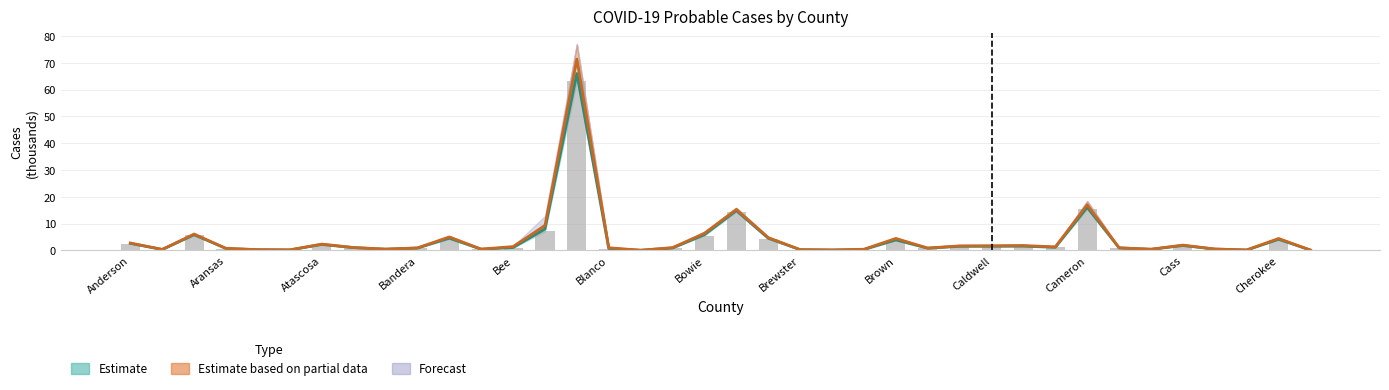

How many data points does each series have?

38